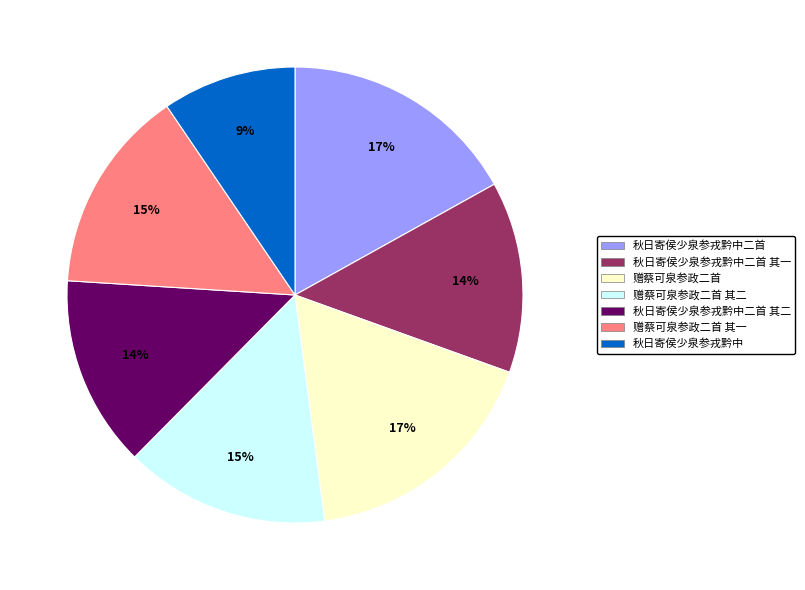

Is there a majority slice in this chart?

No